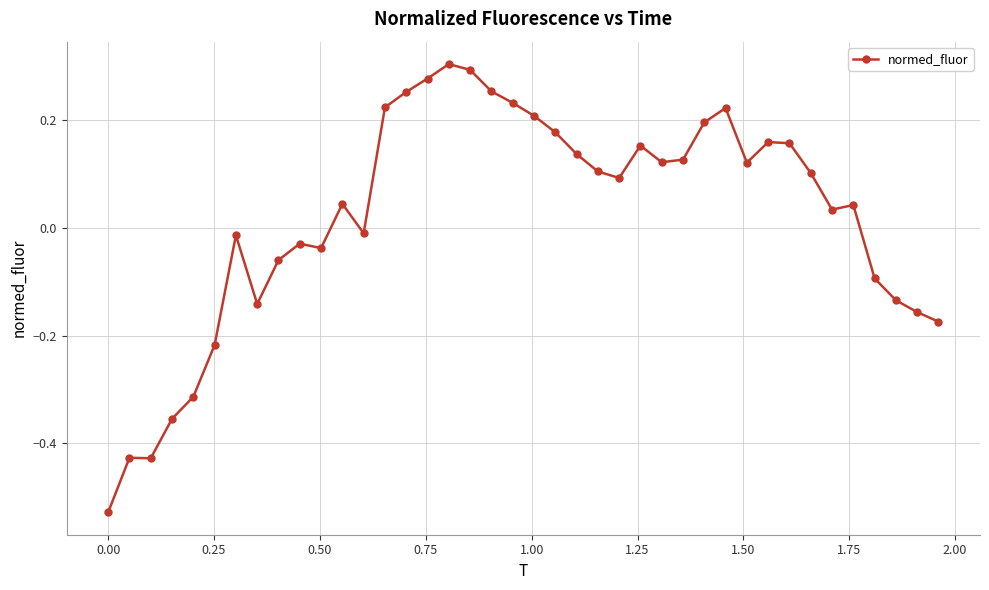

How many negative values are there?

16